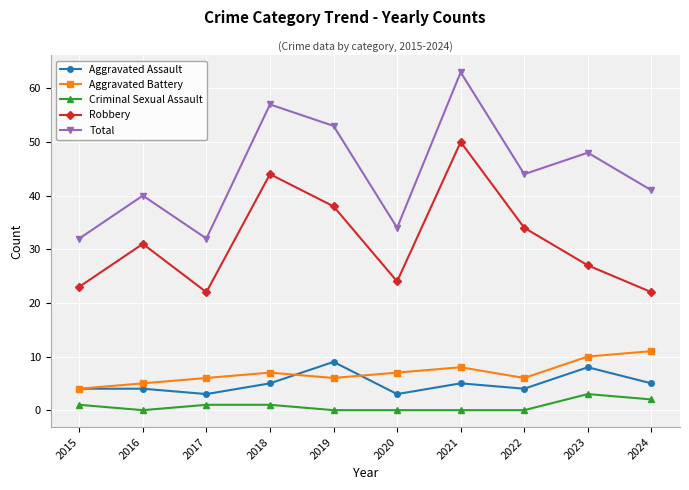

True or false: Aggravated Battery and Criminal Sexual Assault intersect in this chart.

False